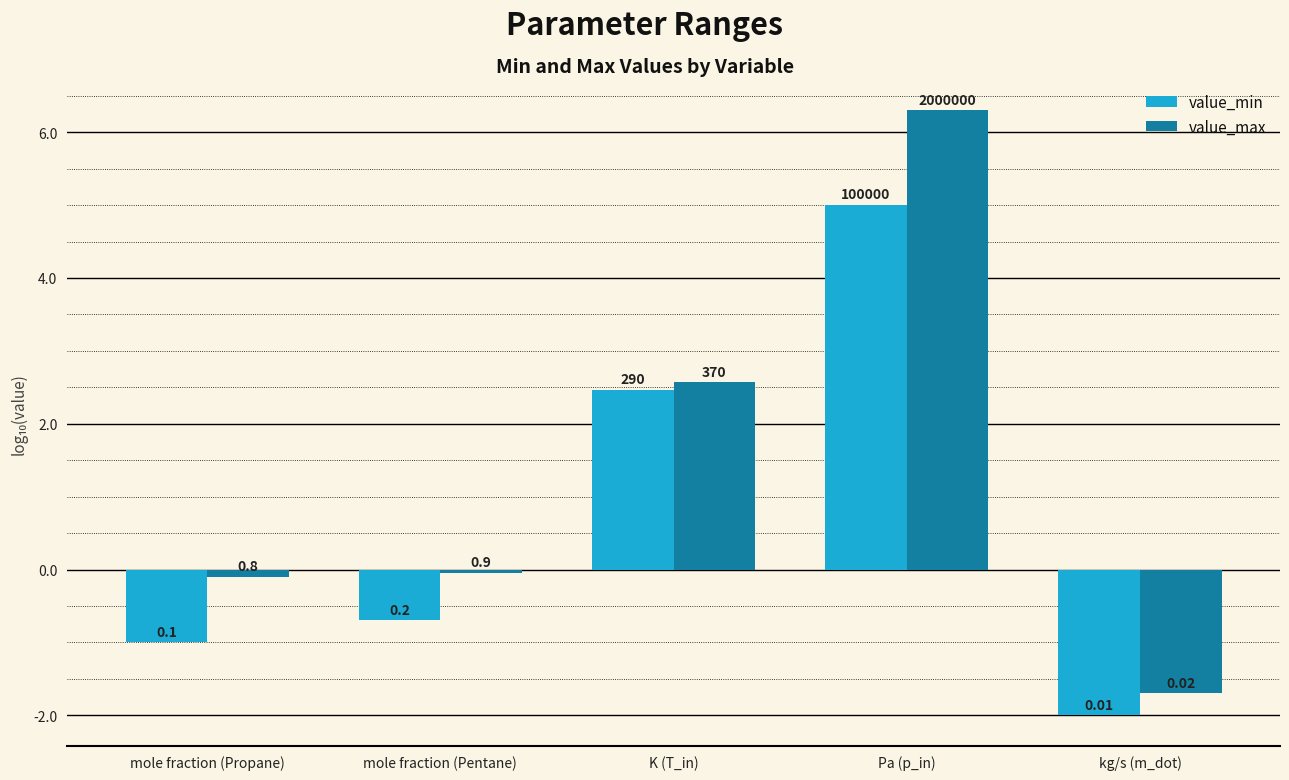

What is the difference between the maximum and minimum values in the value_min series?

7.0